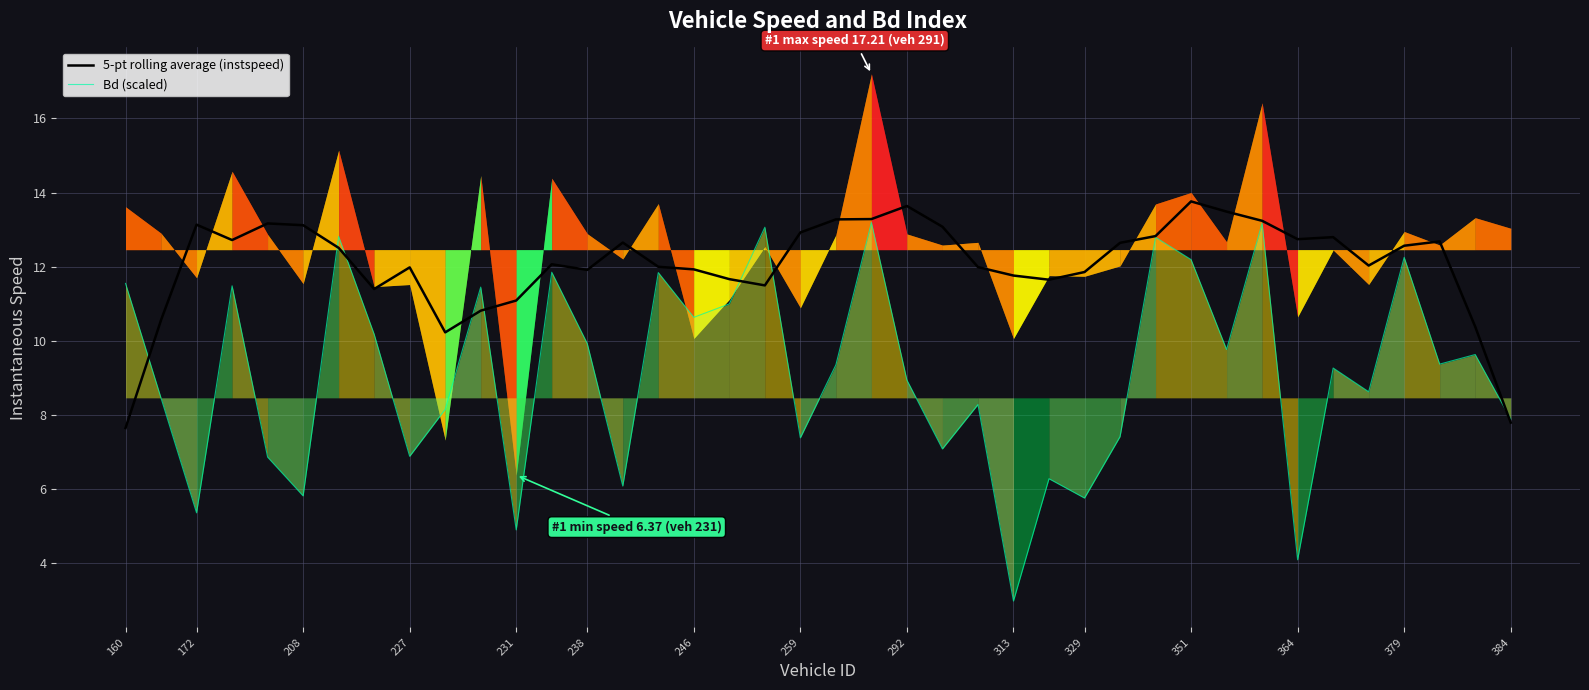

How many interior local valleys does the 5-pt rolling average (instspeed) series have?

8